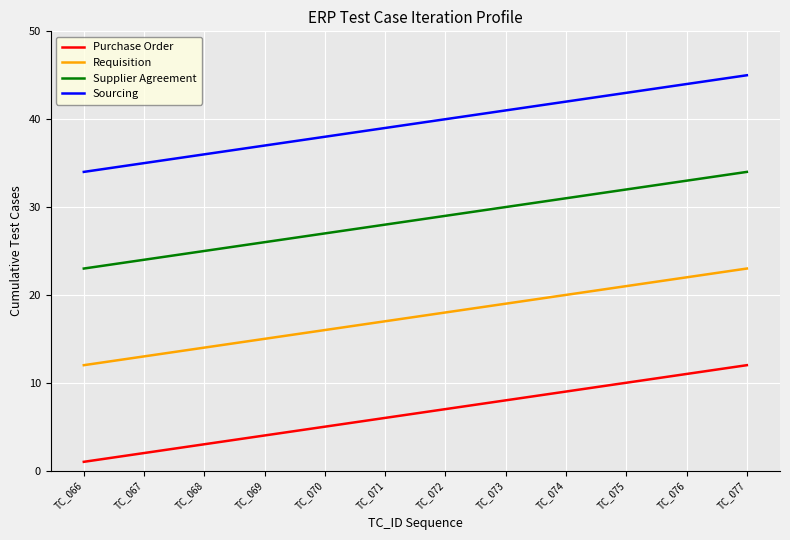

Is it true that Sourcing equals 38 at TC_070?

True